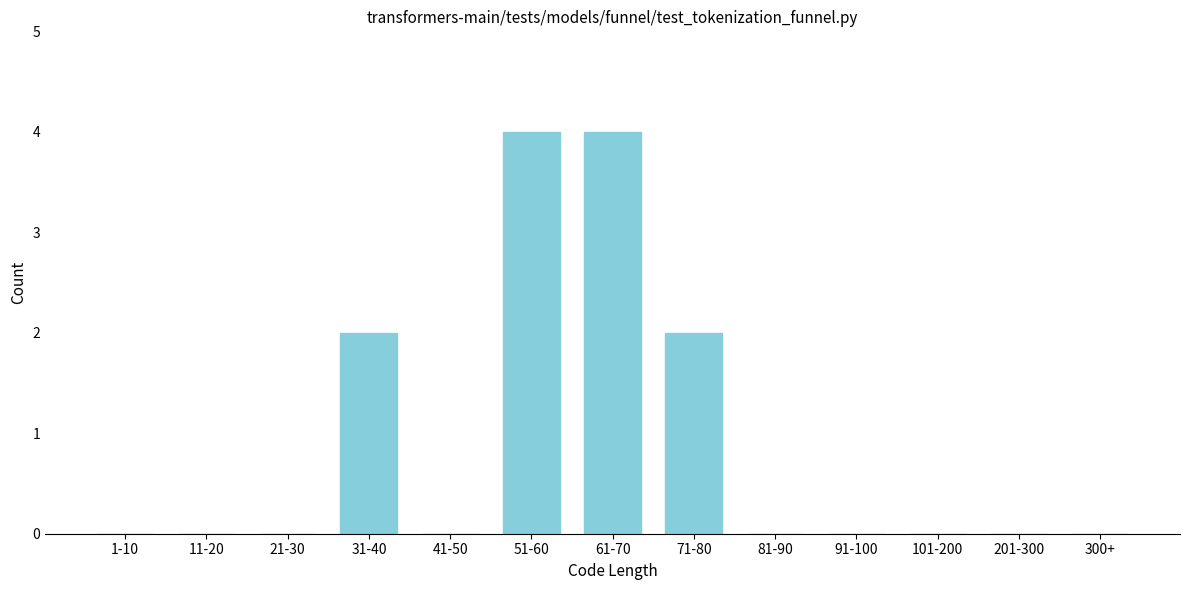

Reading right to left, extract all data points from this chart.

300+=0	201-300=0	101-200=0	91-100=0	81-90=0	71-80=2	61-70=4	51-60=4	41-50=0	31-40=2	21-30=0	11-20=0	1-10=0